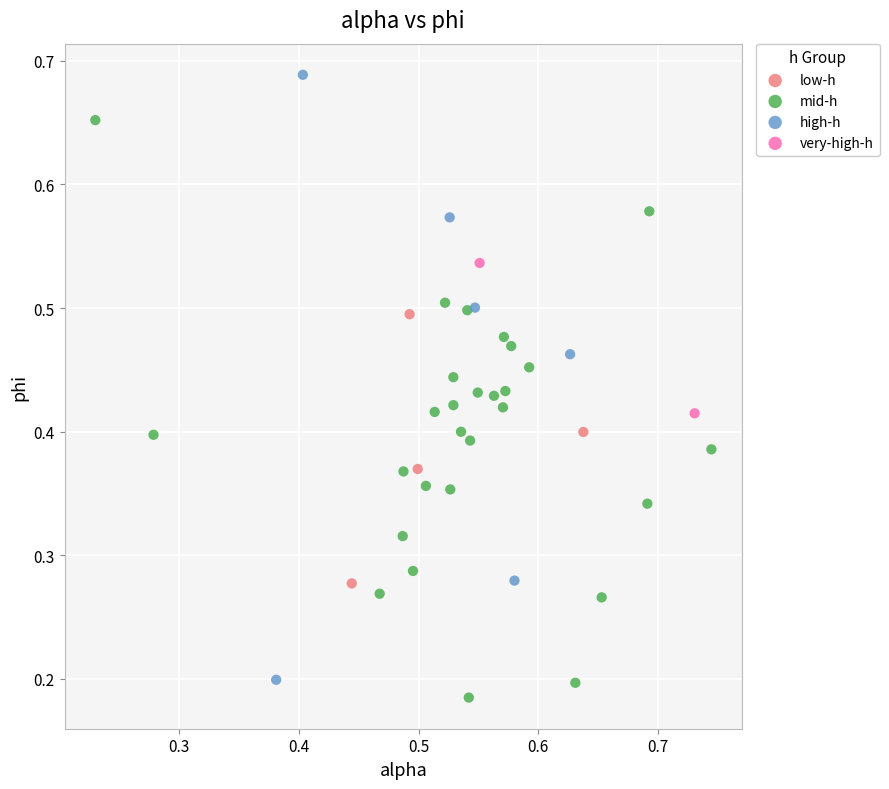

Which series has the largest Y range (max minus min)?

high-h